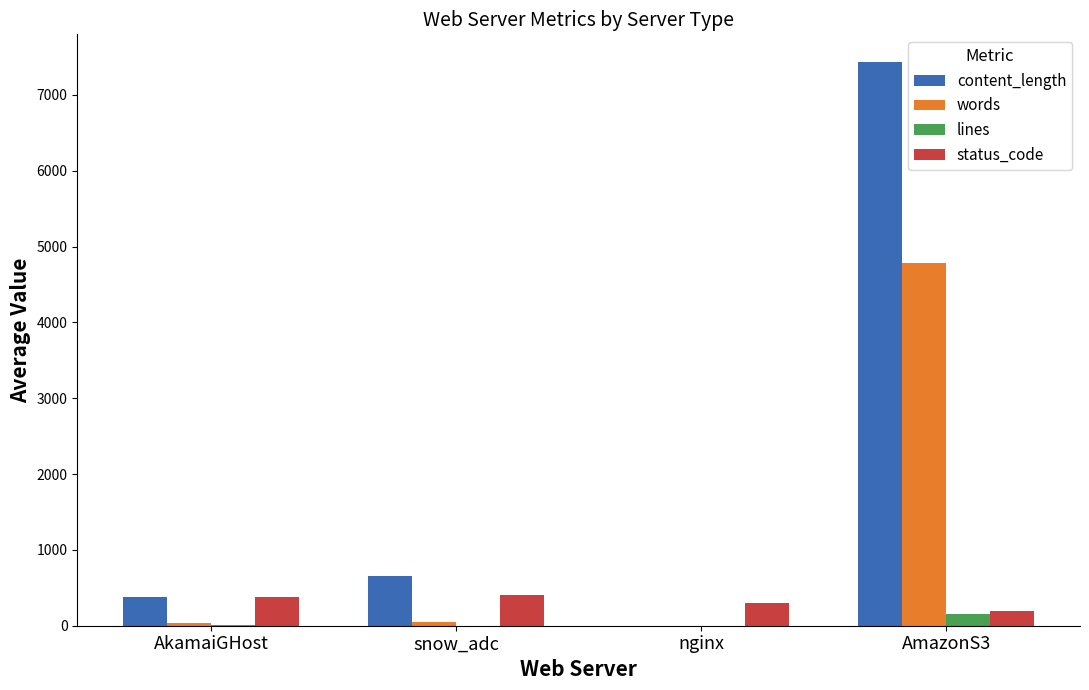

How many positive values does the content_length series have?

3